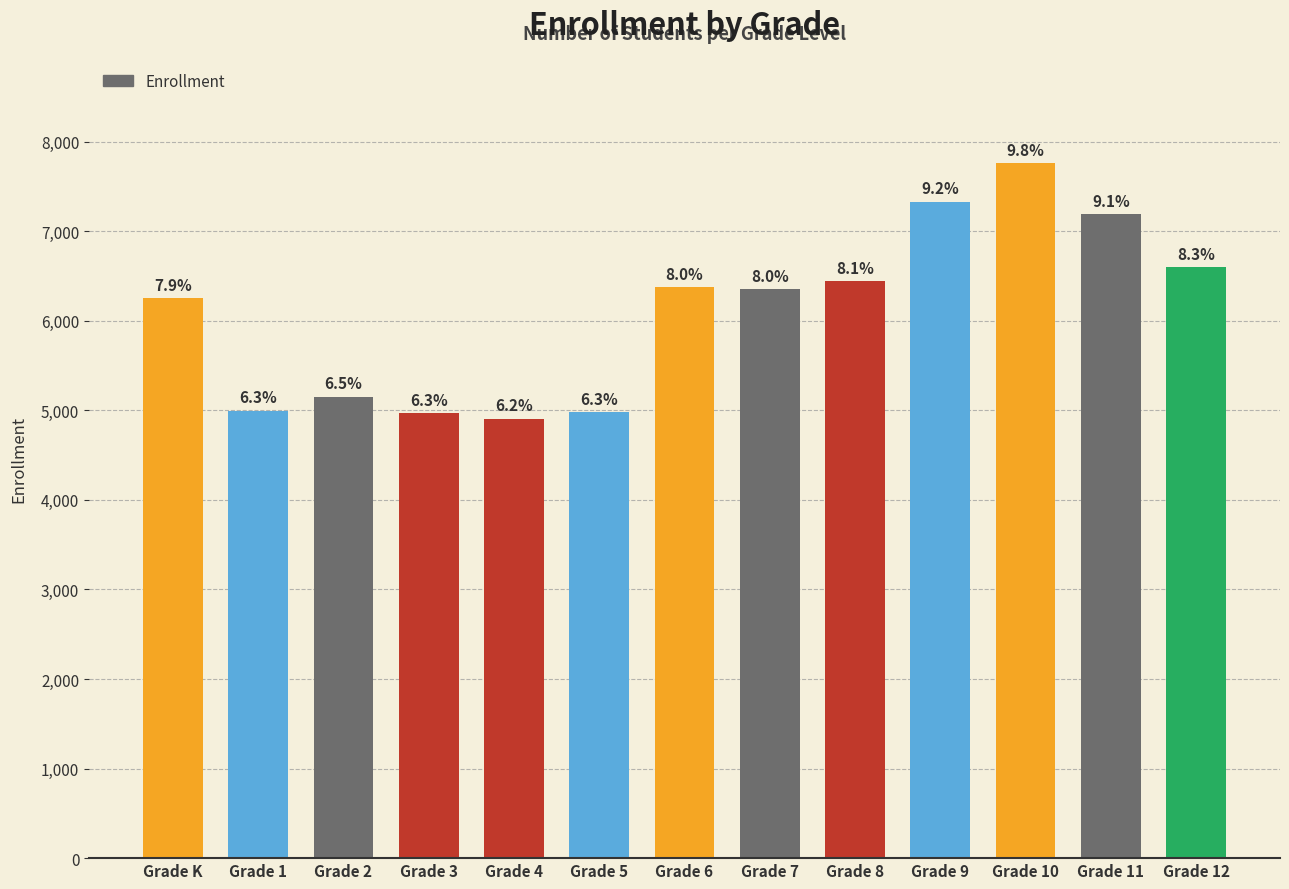

What is the greatest value displayed?

7760